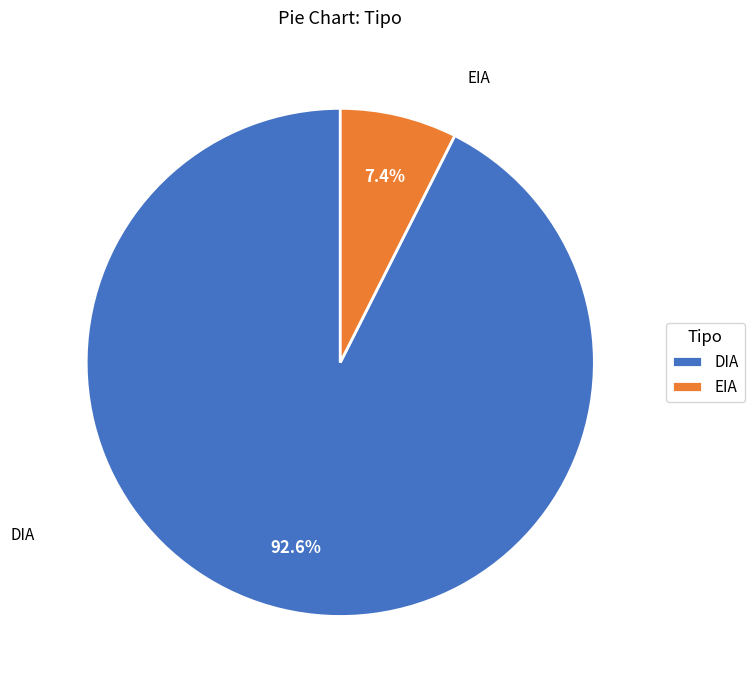

Count the number of slices in the pie.

2